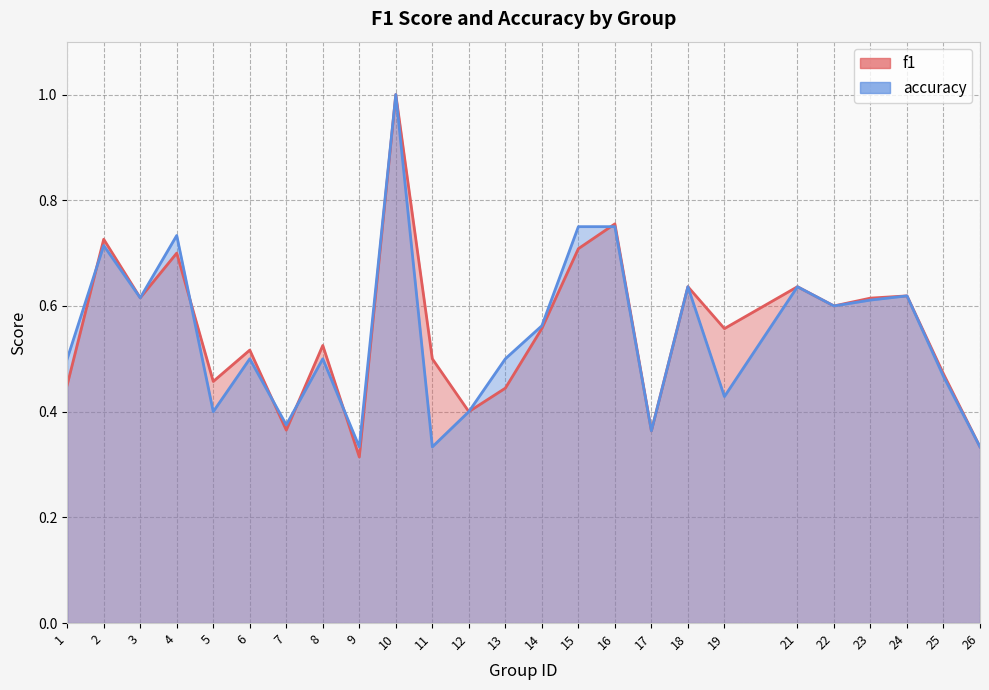

What is the value of the f1 point at the 24th from the left?

0.5